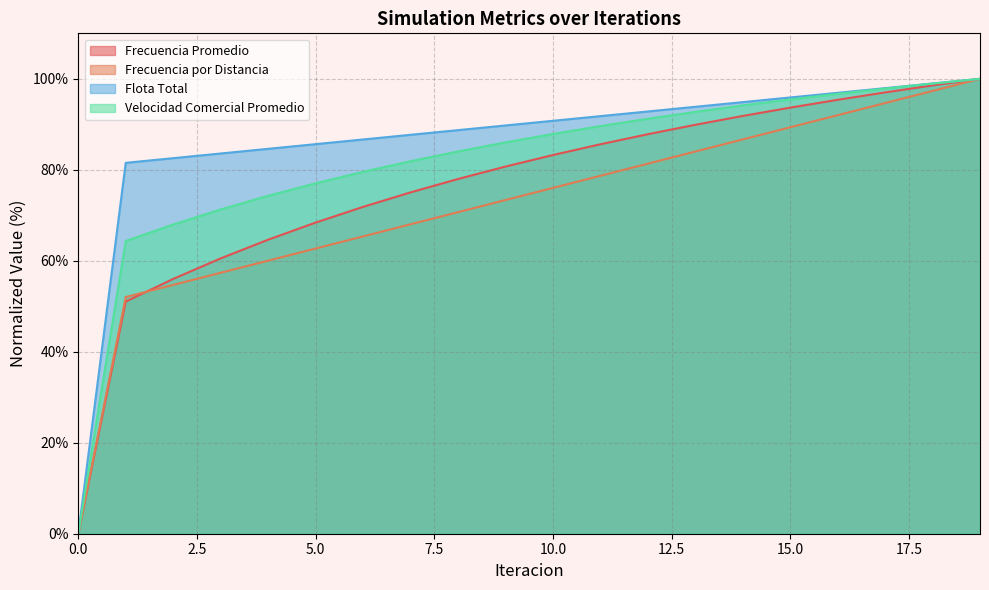

True or false: Velocidad Comercial Promedio has a value of 87.9 at 10.0.

True